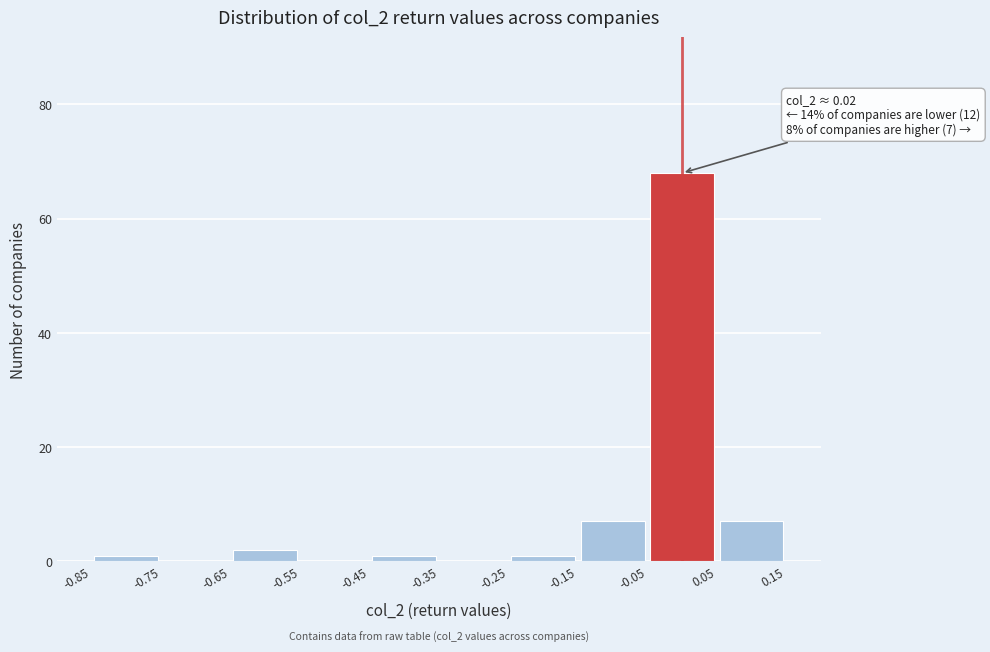

Over which range of the x-axis is the bar tallest?

-0.05 to 0.05